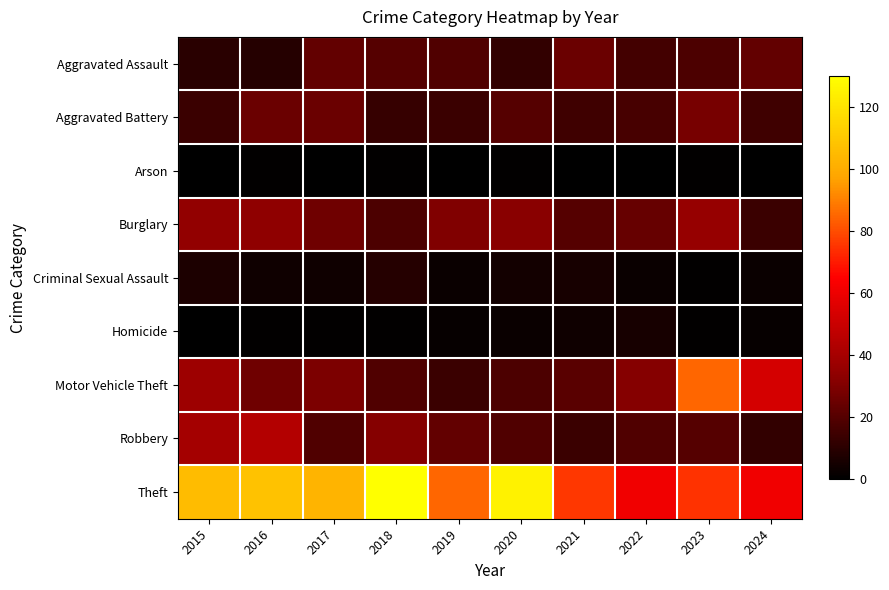

Reading left to right, extract all data points from this chart.

Aggravated Assault: 2015=10	2016=9	2017=23	2018=20	2019=19	2020=12	2021=25	2022=16	2023=18	2024=23
Aggravated Battery: 2015=14	2016=25	2017=25	2018=13	2019=14	2020=20	2021=15	2022=17	2023=28	2024=15
Arson: 2015=0	2016=1	2017=0	2018=1	2019=0	2020=1	2021=0	2022=0	2023=1	2024=0
Burglary: 2015=35	2016=34	2017=26	2018=18	2019=30	2020=32	2021=20	2022=24	2023=36	2024=14
Criminal Sexual Assault: 2015=7	2016=4	2017=4	2018=9	2019=3	2020=5	2021=6	2022=3	2023=1	2024=3
Homicide: 2015=0	2016=1	2017=1	2018=1	2019=2	2020=3	2021=4	2022=6	2023=1	2024=2
Motor Vehicle Theft: 2015=38	2016=26	2017=29	2018=19	2019=14	2020=18	2021=21	2022=31	2023=85	2024=53
Robbery: 2015=40	2016=44	2017=19	2018=31	2019=23	2020=19	2021=14	2022=19	2023=20	2024=12
Theft: 2015=106	2016=108	2017=103	2018=130	2019=85	2020=125	2021=76	2022=61	2023=75	2024=61